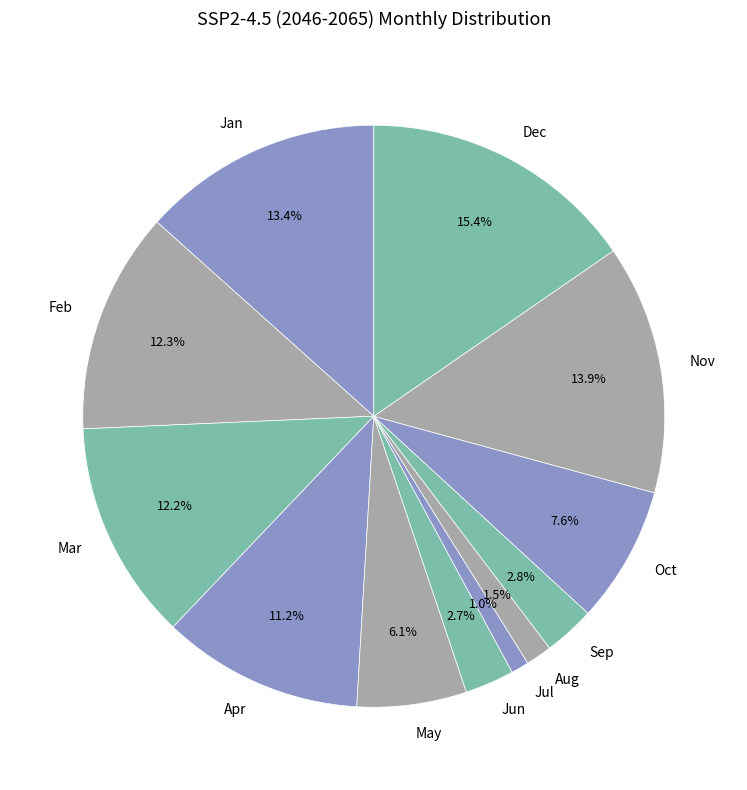

Which slice is the largest?

Dec